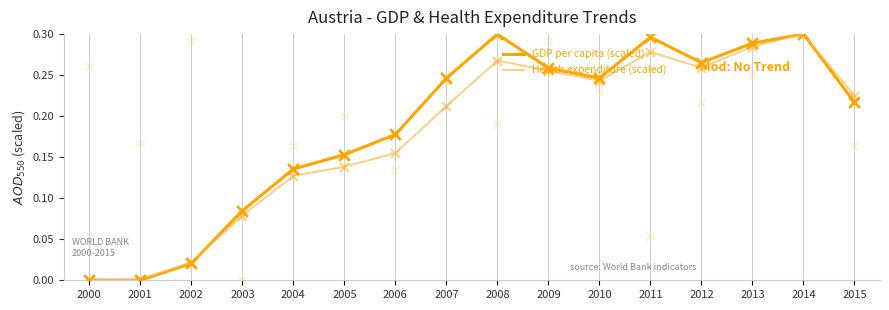

The GDP per capita (scaled) series shows 0.0 at 2004. True or false?

False